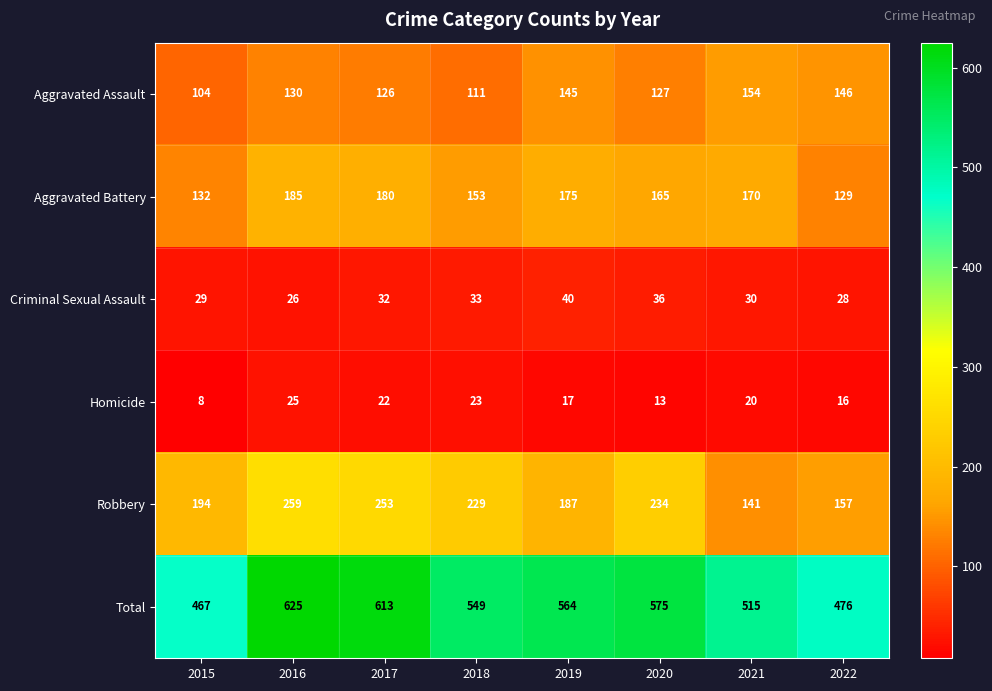

Count the number of data series in this chart.

6